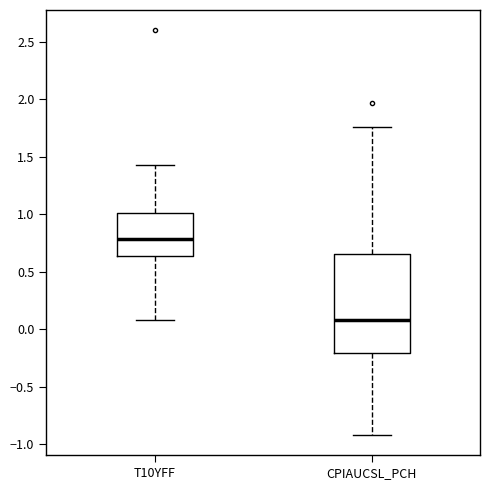

Where is the upper edge of the box for T10YFF on the y-axis? The values are not printed on the chart, so give them approximately, as read against the axis.

1.00